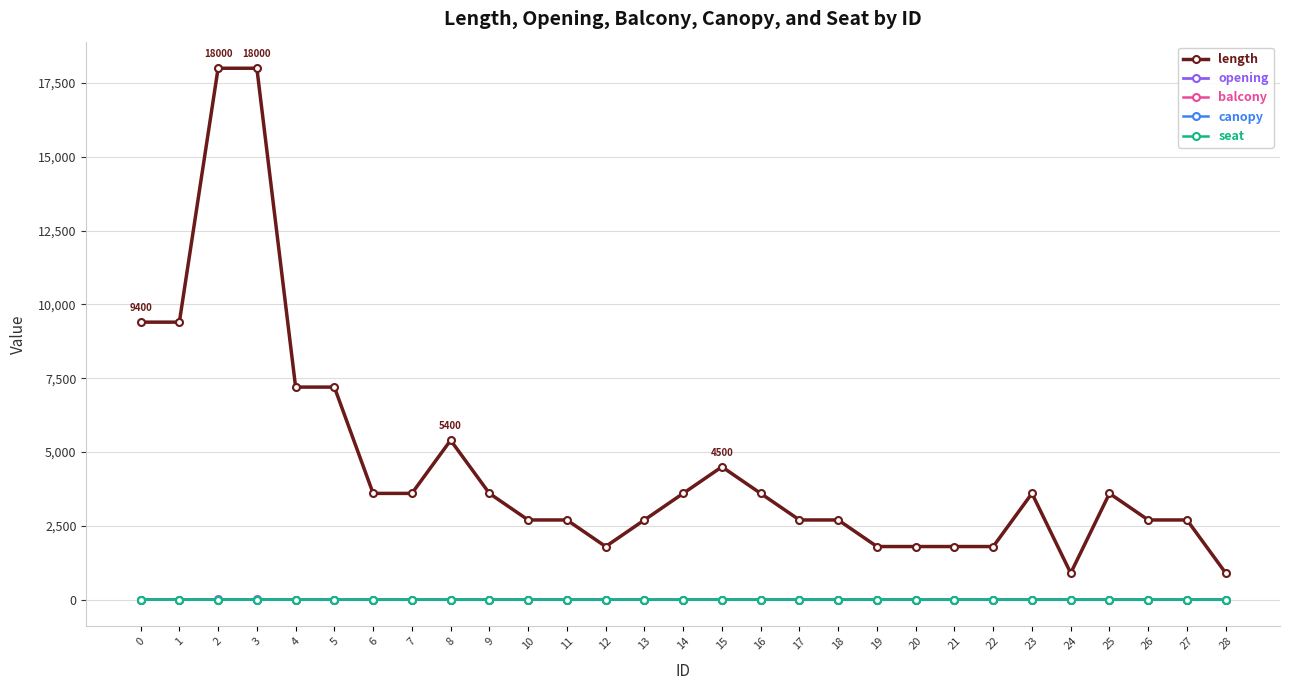

Is this an area chart (filled region under the line)?

No